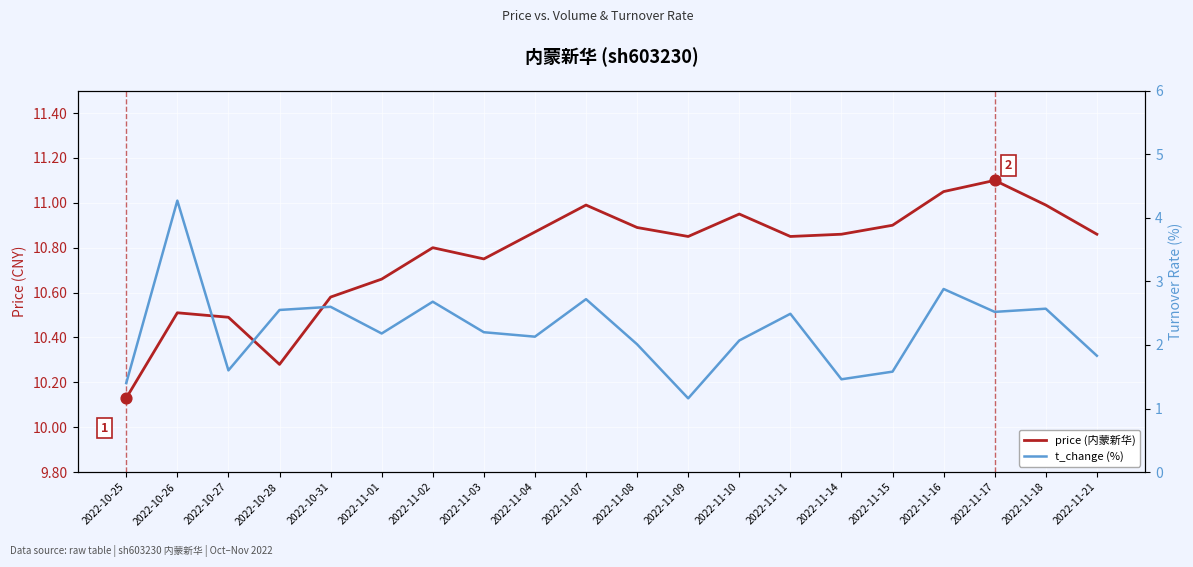

Which series has the widest spread of Y values?

t_change (%)